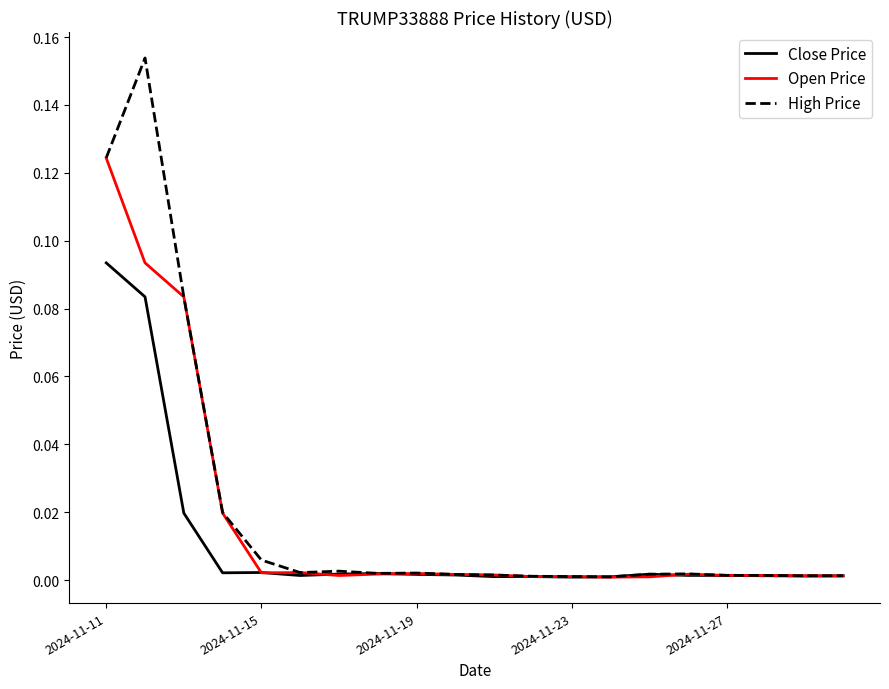

Which series has the largest range (max minus min)?

High Price